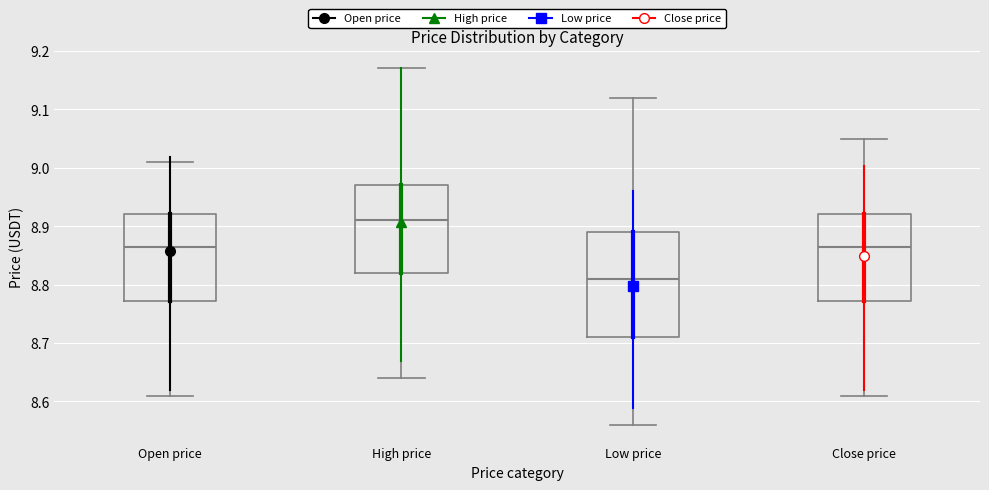

Reading left to right, transcribe this box plot: for each box, give where its median line is, the range the box spans, and where its two whiskers end, as read against the y-axis. The values are not printed on the chart, so give them approximately, as read against the axis.

Open price: median 8.87, box 8.77 to 8.92, whiskers 8.61 to 9.01
High price: median 8.91, box 8.82 to 8.97, whiskers 8.64 to 9.17
Low price: median 8.81, box 8.71 to 8.89, whiskers 8.56 to 9.12
Close price: median 8.87, box 8.77 to 8.92, whiskers 8.61 to 9.05